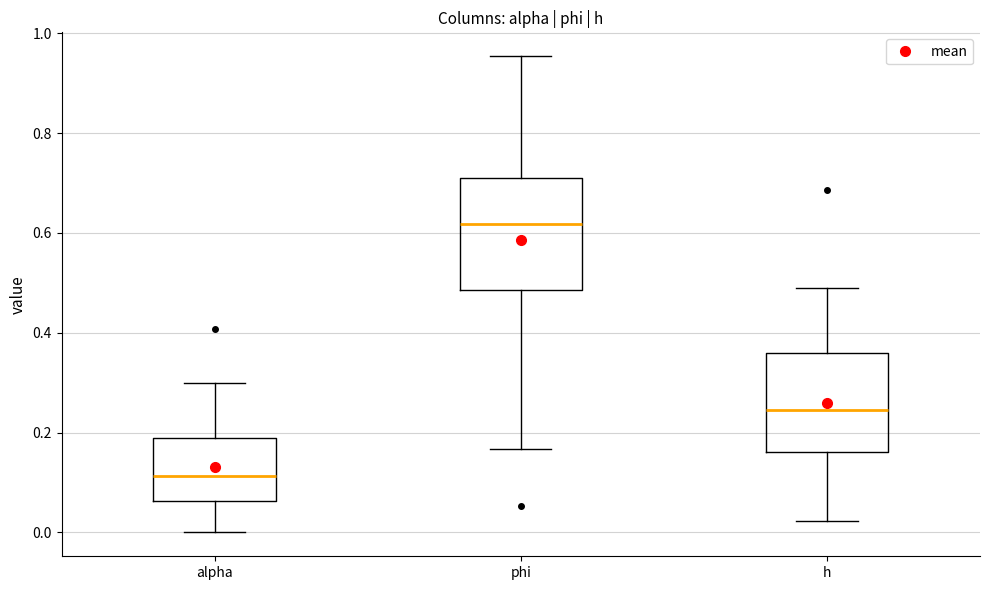

Reading left to right, transcribe this box plot: for each box, give where its median line is, the range the box spans, and where its two whiskers end, as read against the y-axis. The values are not printed on the chart, so give them approximately, as read against the axis.

alpha: median 0.12, box 0.06 to 0.20, whiskers 0.00 to 0.30
phi: median 0.62, box 0.48 to 0.70, whiskers 0.16 to 0.96
h: median 0.24, box 0.16 to 0.36, whiskers 0.02 to 0.48